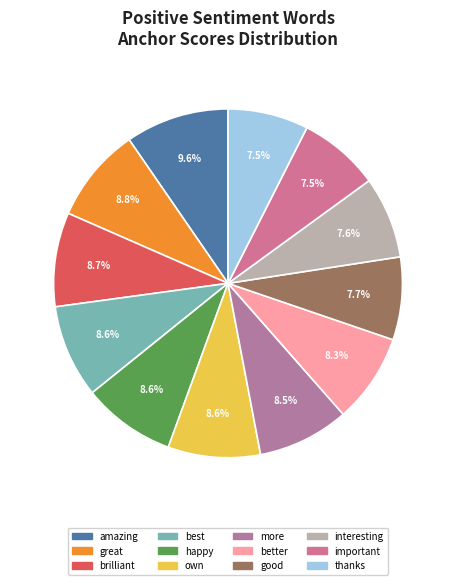

Is there a majority slice in this chart?

No